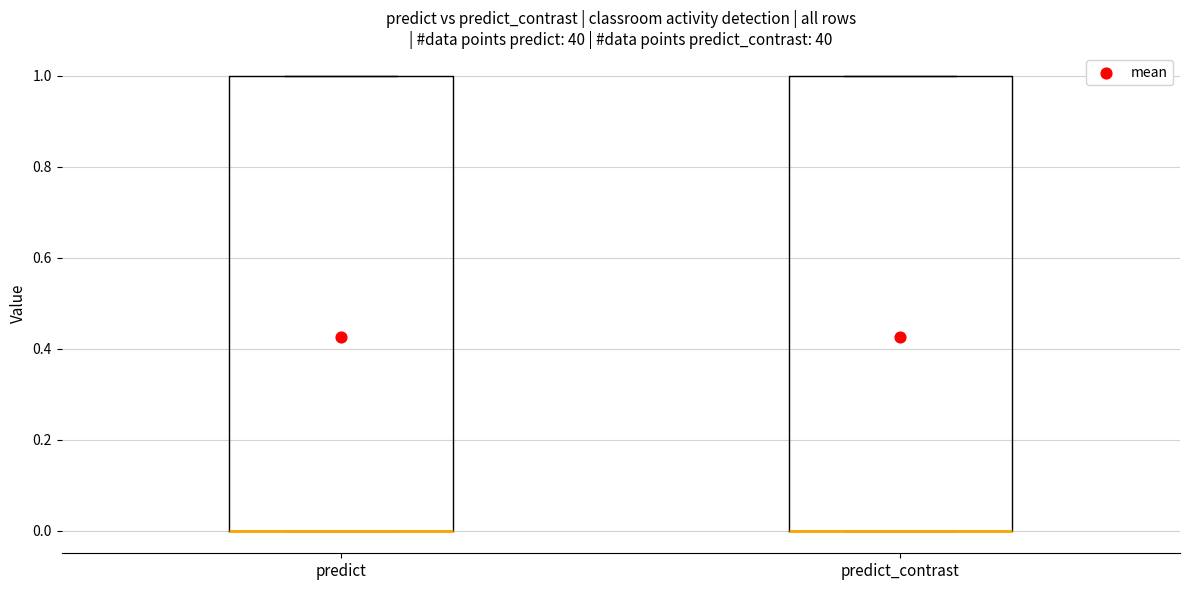

Reading left to right, transcribe this box plot: for each box, give where its median line is, the range the box spans, and where its two whiskers end, as read against the y-axis. The values are not printed on the chart, so give them approximately, as read against the axis.

predict: median 0 (drawn on the box's lower edge), box 0 to 1, whiskers 0 to 1
predict_contrast: median 0 (drawn on the box's lower edge), box 0 to 1, whiskers 0 to 1